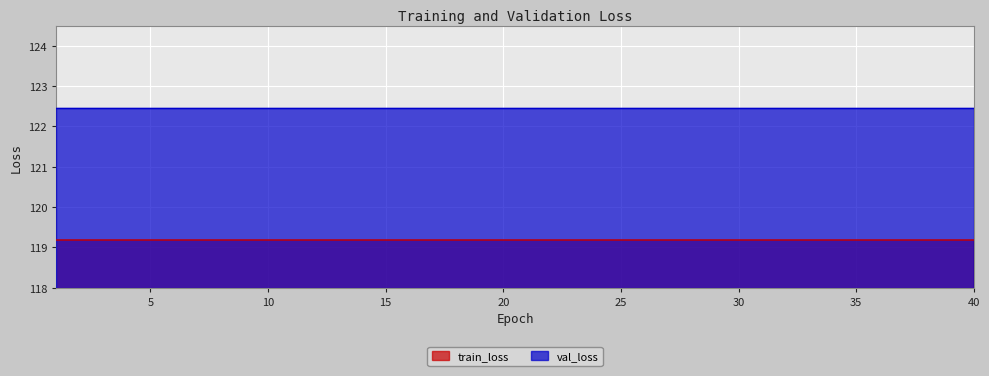

What value does the train_loss series have at 20?

119.2